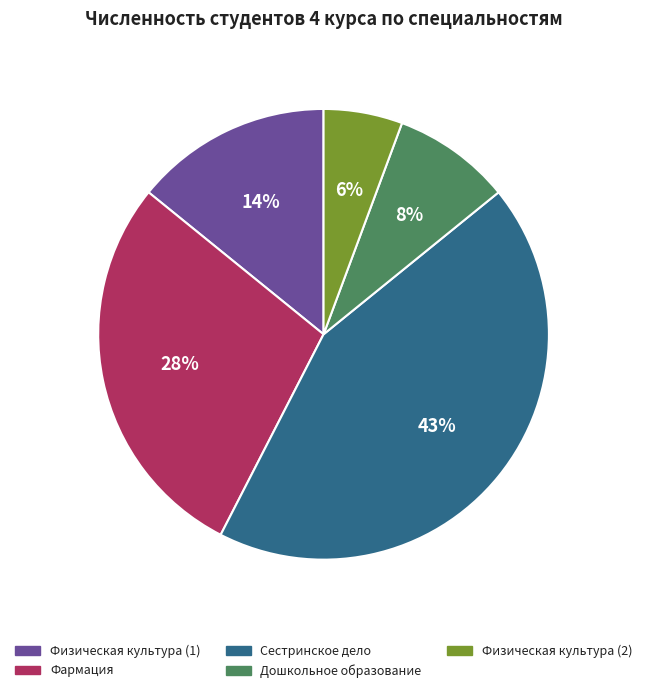

Rank the categories by value from lowest to highest.

Физическая культура (2), Дошкольное образование, Физическая культура (1), Фармация, Сестринское дело